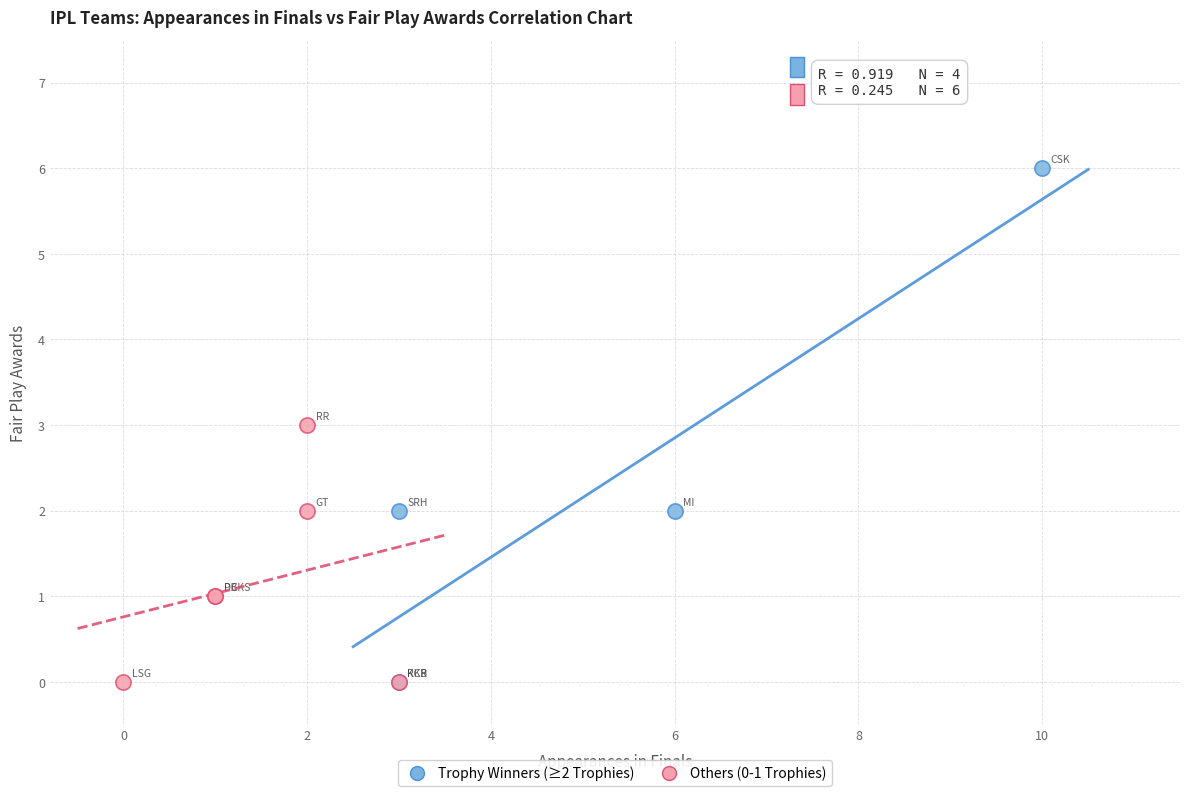

Which series has the widest spread of Y values?

Trophy Winners (≥2 Trophies)